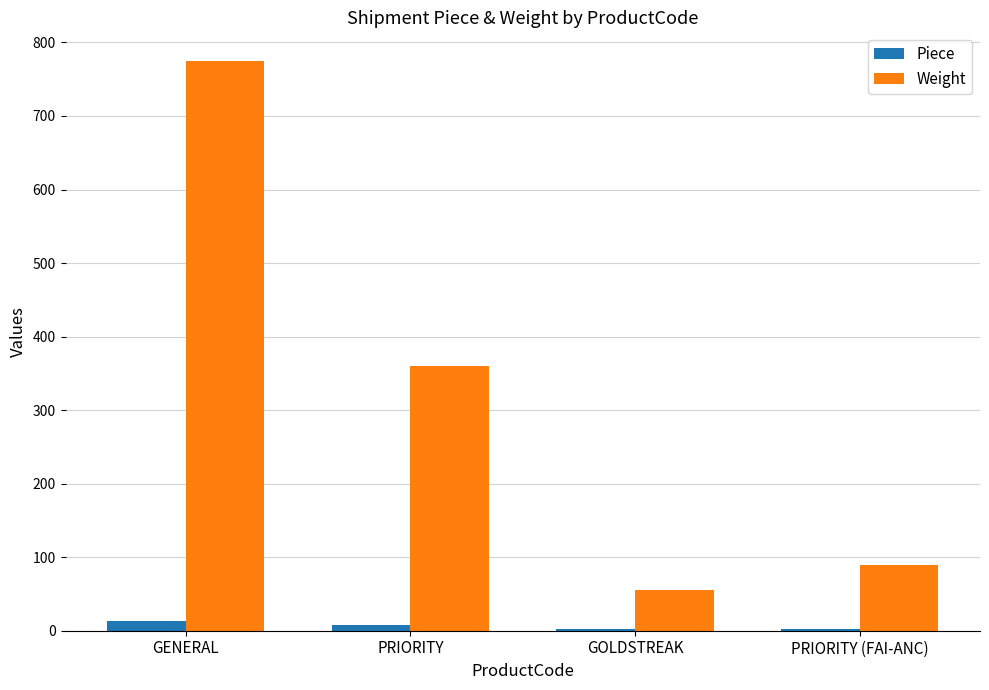

Are the bars horizontal?

No